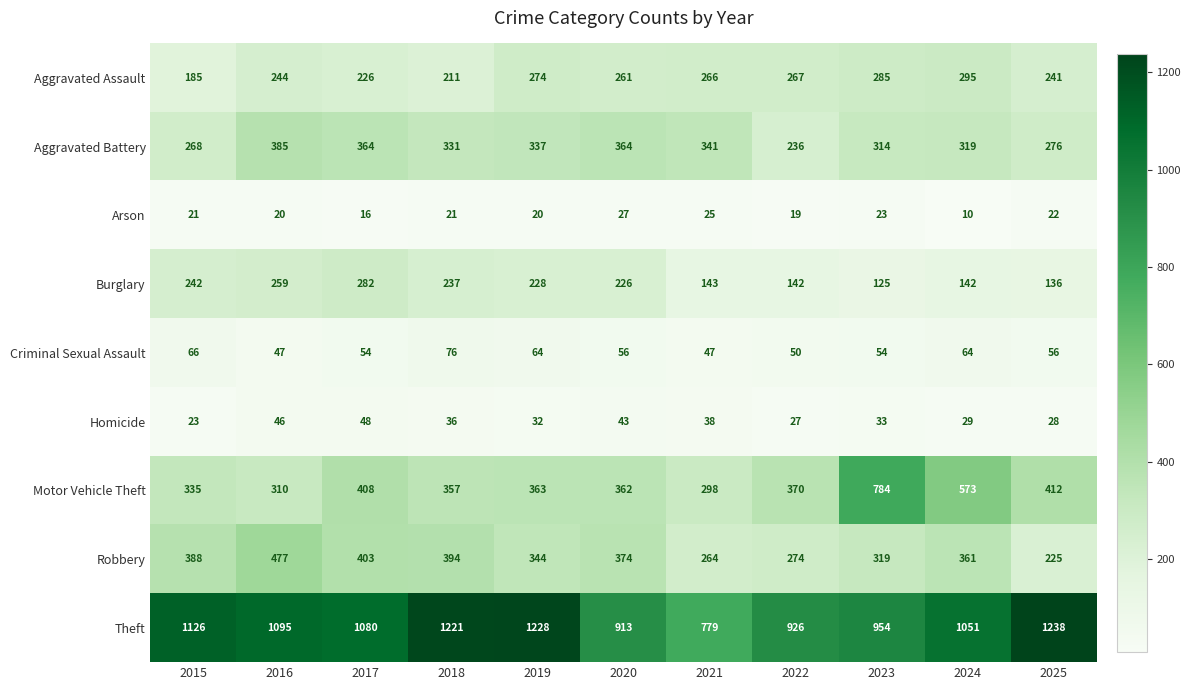

What is the average value of the Arson series?

20